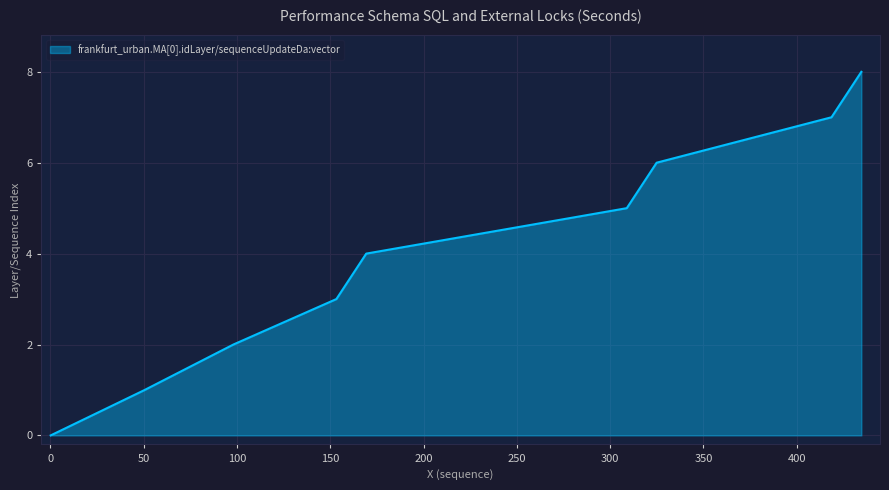

What is the sum of all values?

36